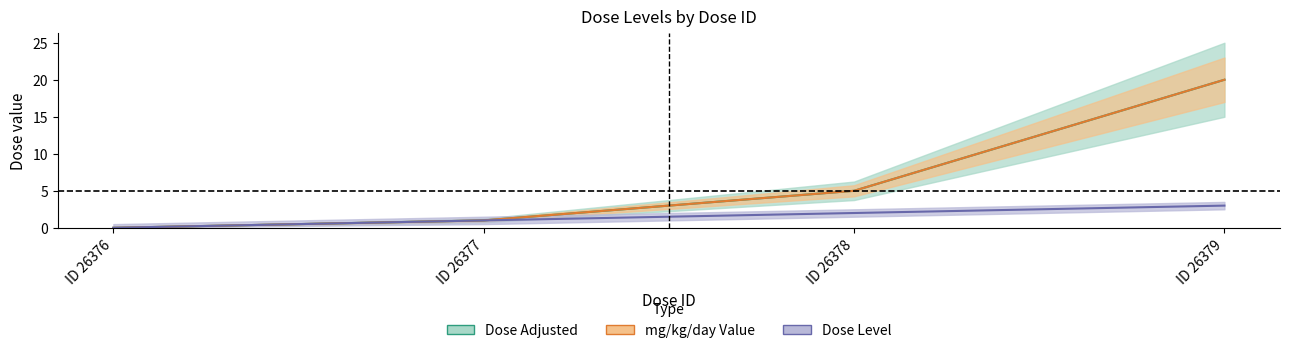

Rank the series at ID 26379 from highest to lowest value.

dose_adjusted, mg_kg_day_value, dose_level